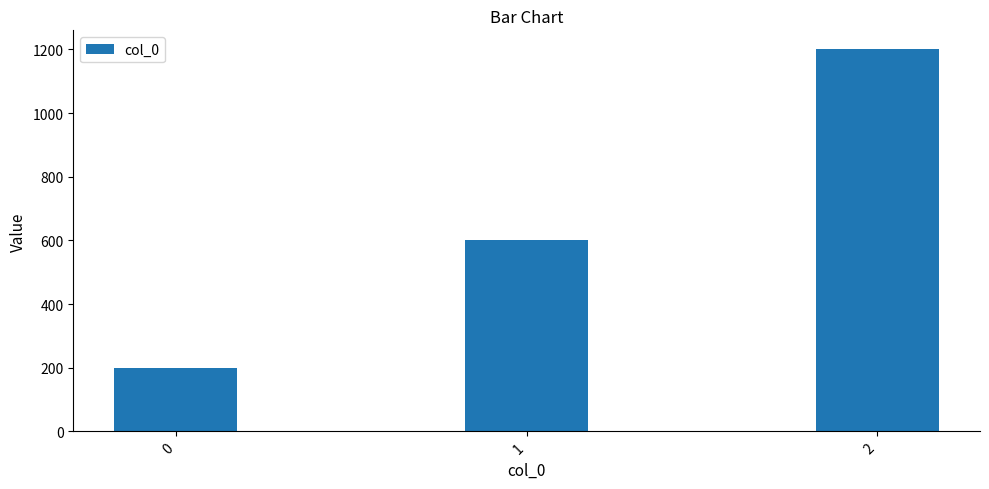

How many series are shown in this chart?

1